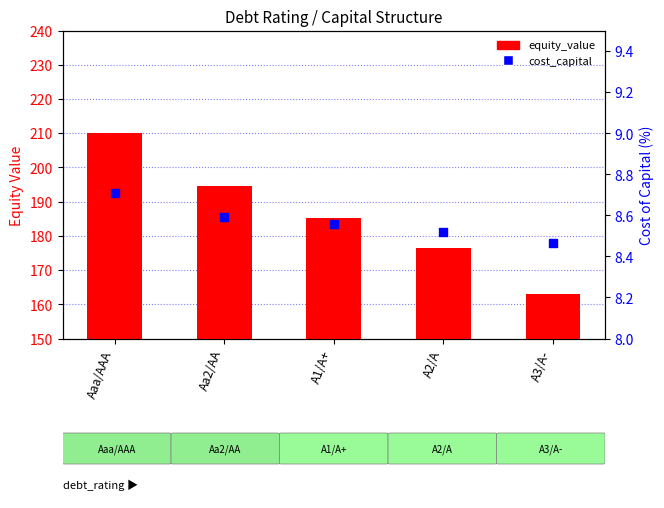

Which series has the largest total across all categories?

equity_value